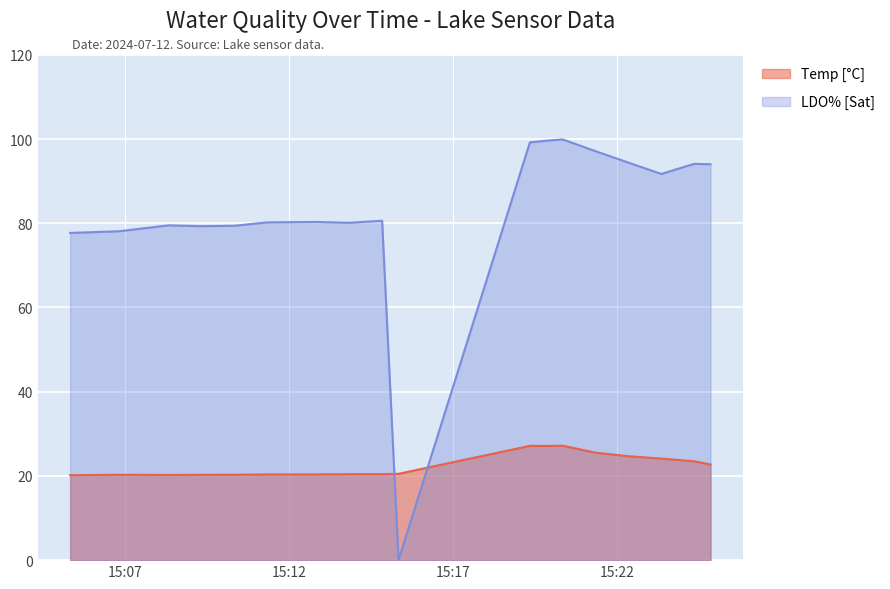

What is the difference between the maximum and minimum values in the Temp [°C] series?

7.0